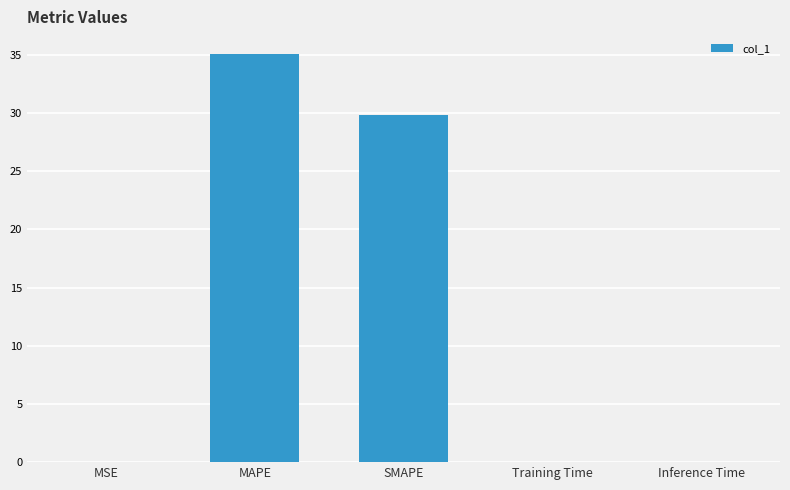

Are the bars horizontal?

No